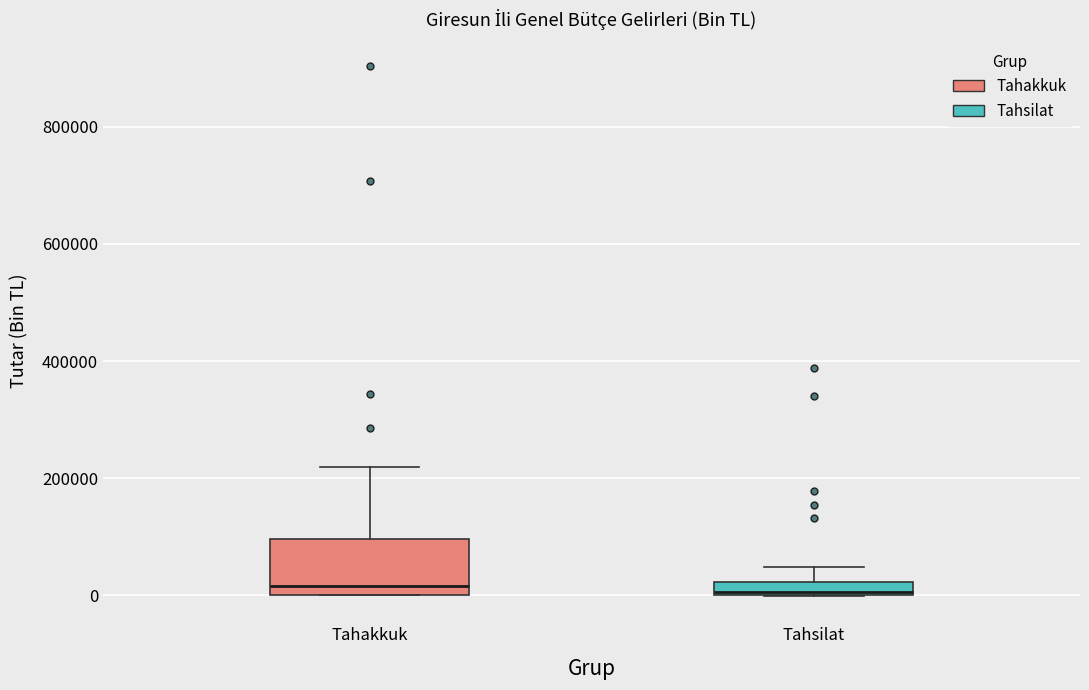

Where is the upper edge of the box for Tahsilat on the y-axis? The values are not printed on the chart, so give them approximately, as read against the axis.

20000